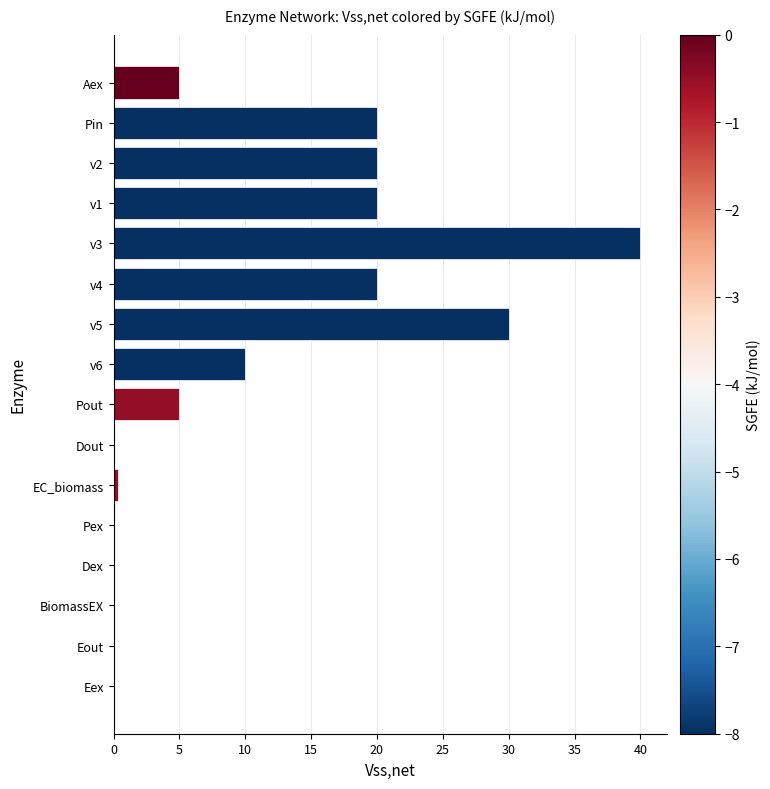

What is the change in value from v1 to v3?

+20.0